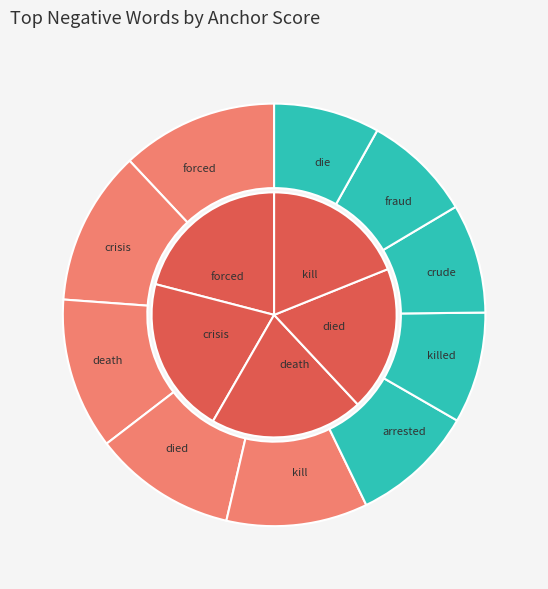

How many slices are in this pie chart?

10